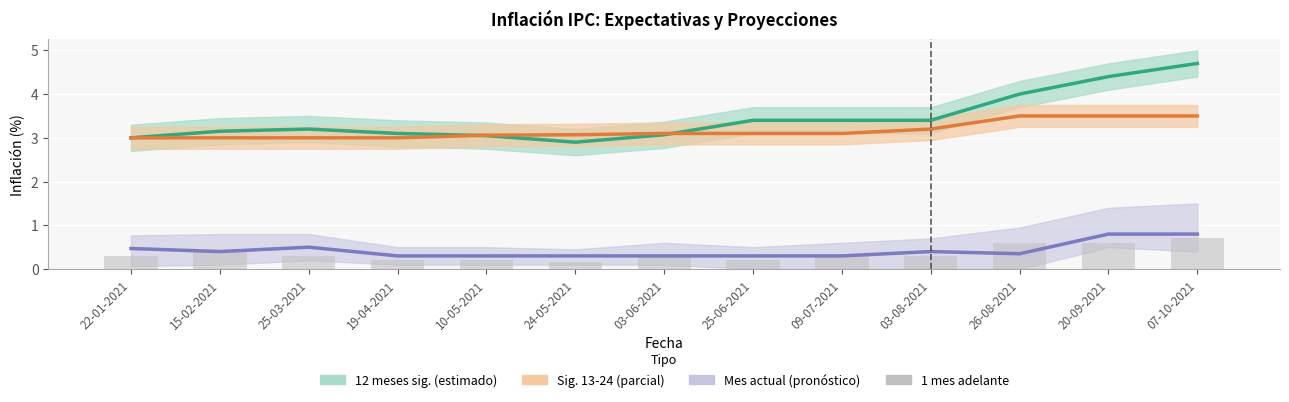

Count the number of categories in the chart.

13